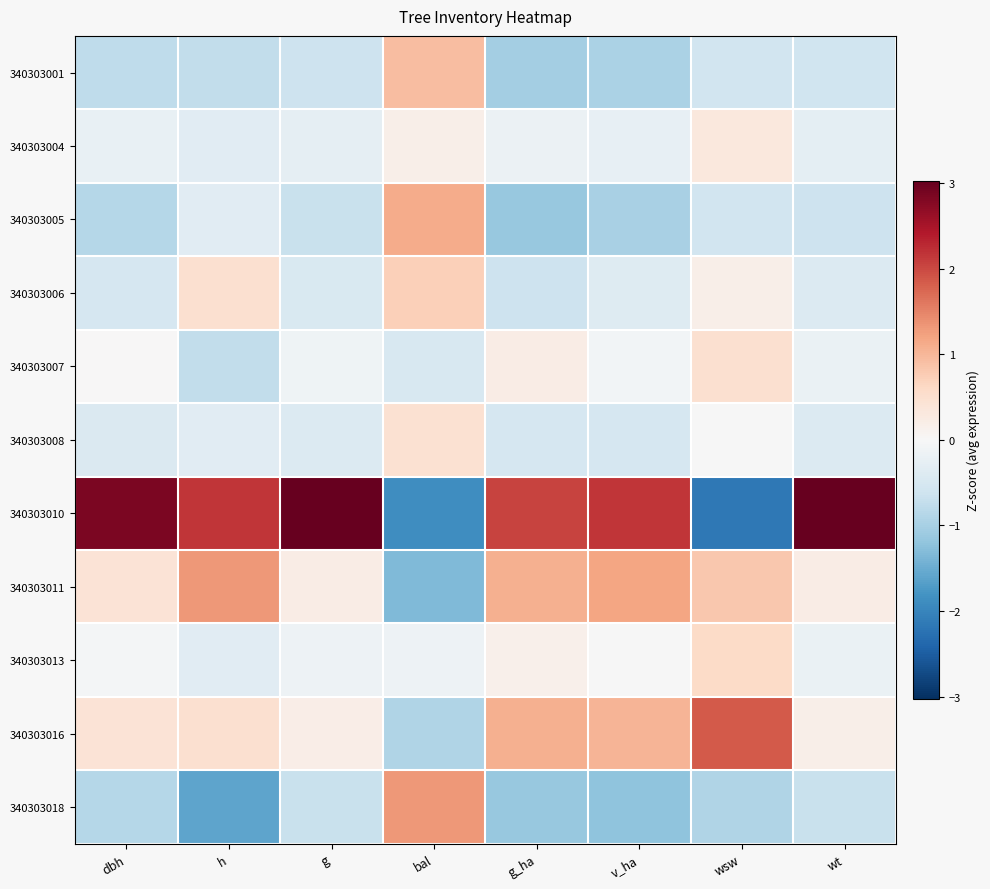

Rank the series by their maximum value, from lowest to highest.

340303004, 340303008, 340303007, 340303013, 340303006, 340303001, 340303005, 340303018, 340303011, 340303016, 340303010